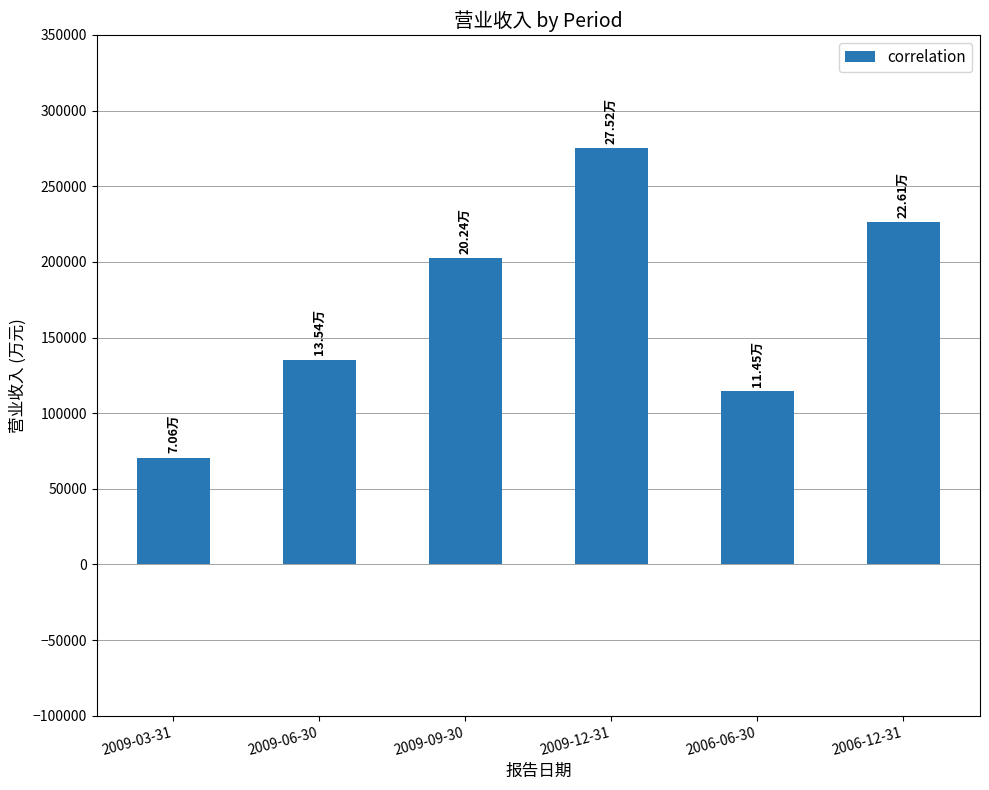

What is the approximate value at 2009-12-31, to the nearest 100?

275200